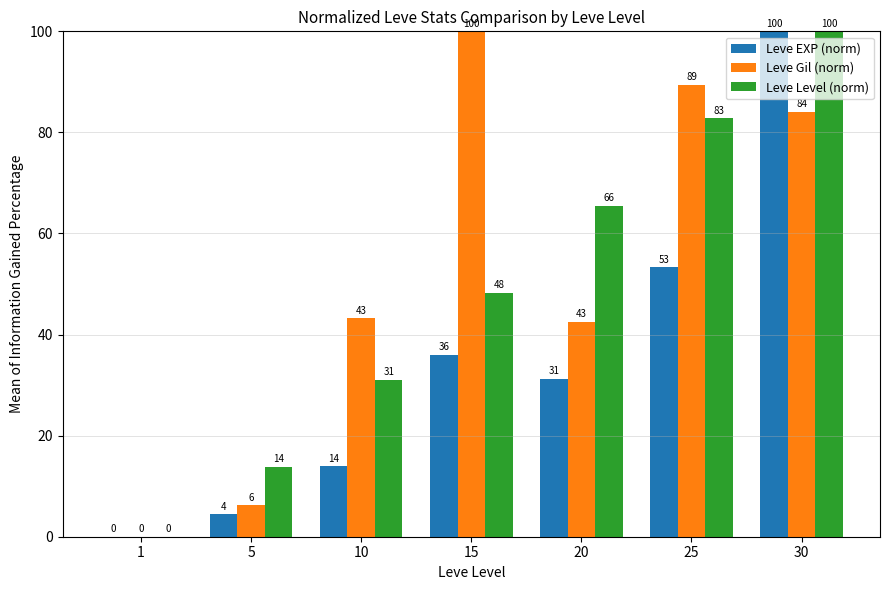

What is the greatest value displayed?

100.0